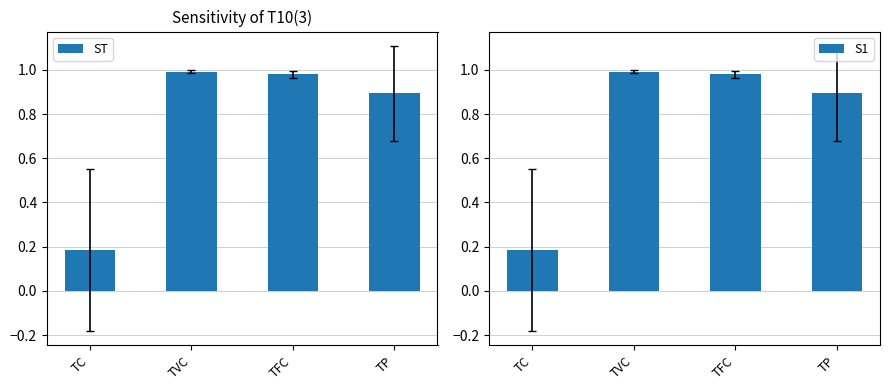

What value does the ST series have at TFC?

1.0